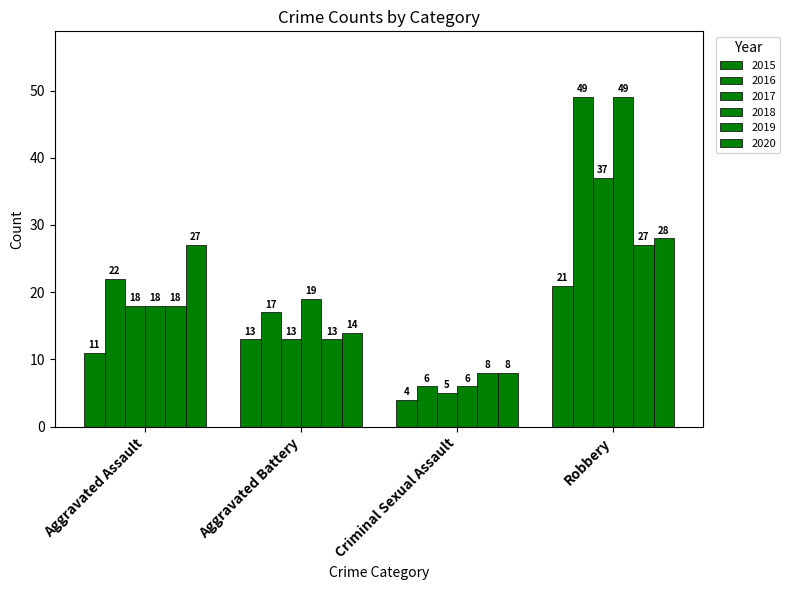

How many bars are there in total?

24